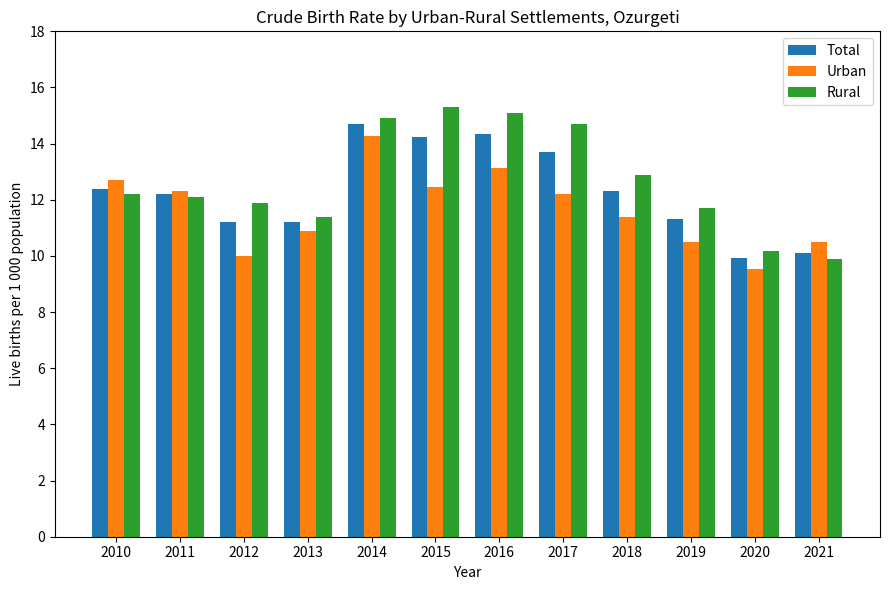

What is the minimum value for Total?

9.9